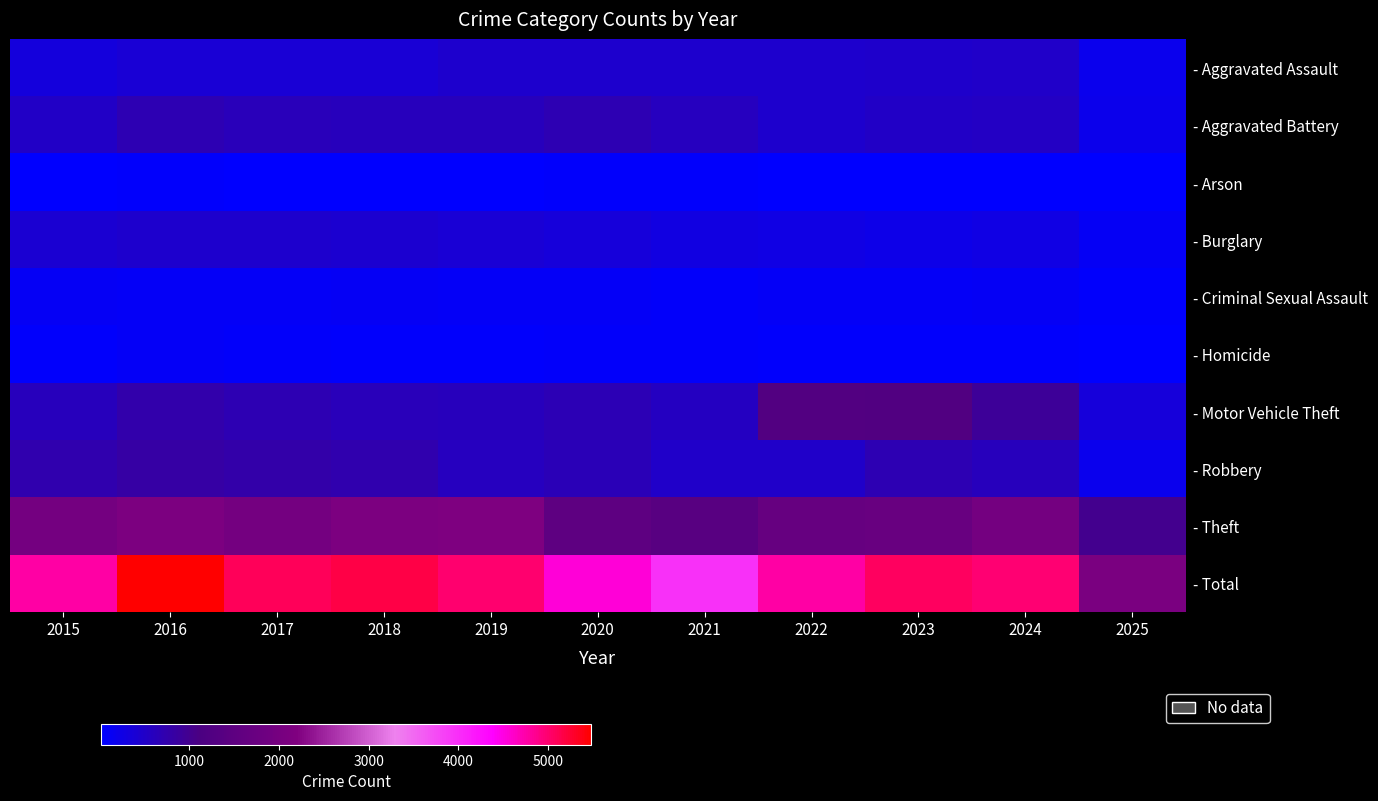

How many categories are shown in the chart?

11